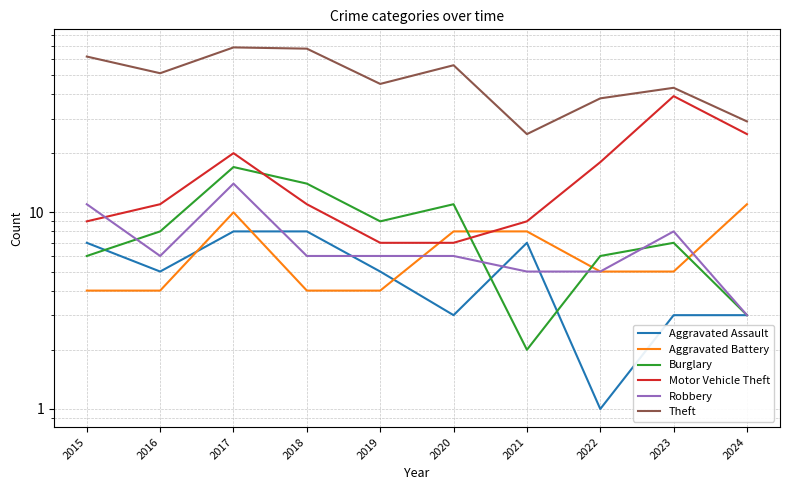

What is the lowest value of the Aggravated Assault series?

1